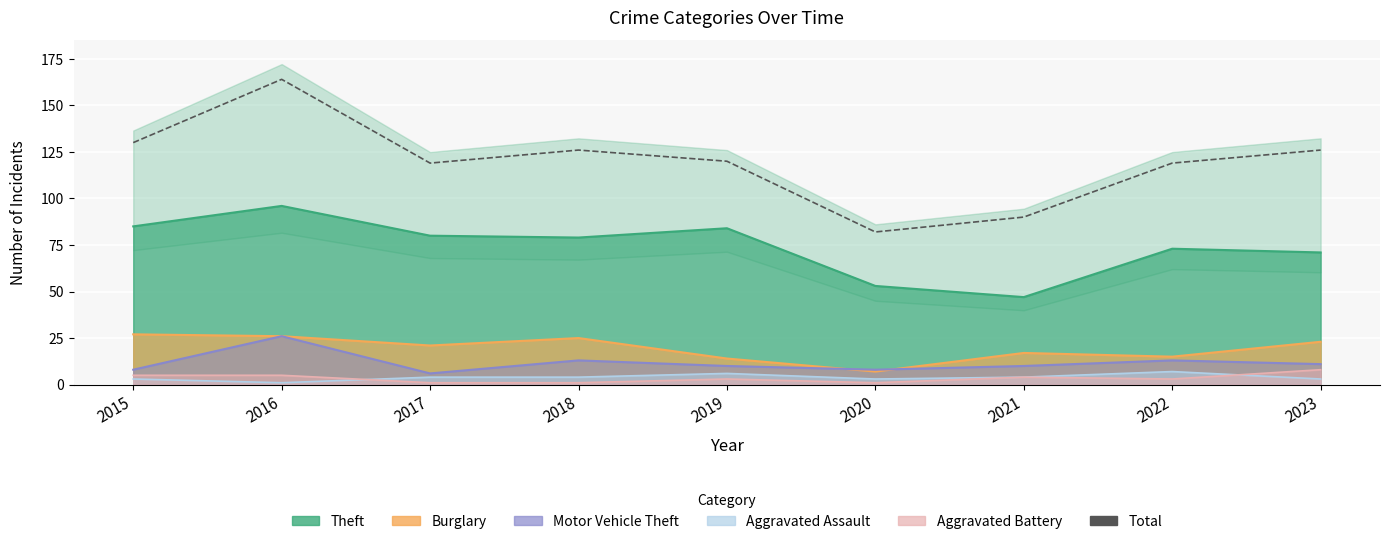

The value at 2023 is 26. True or false?

False